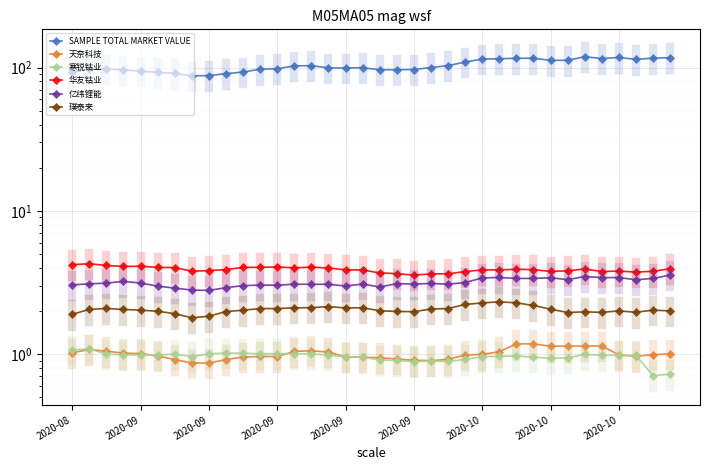

True or false: 天奈科技 has a value of 1.4 at 10.

False